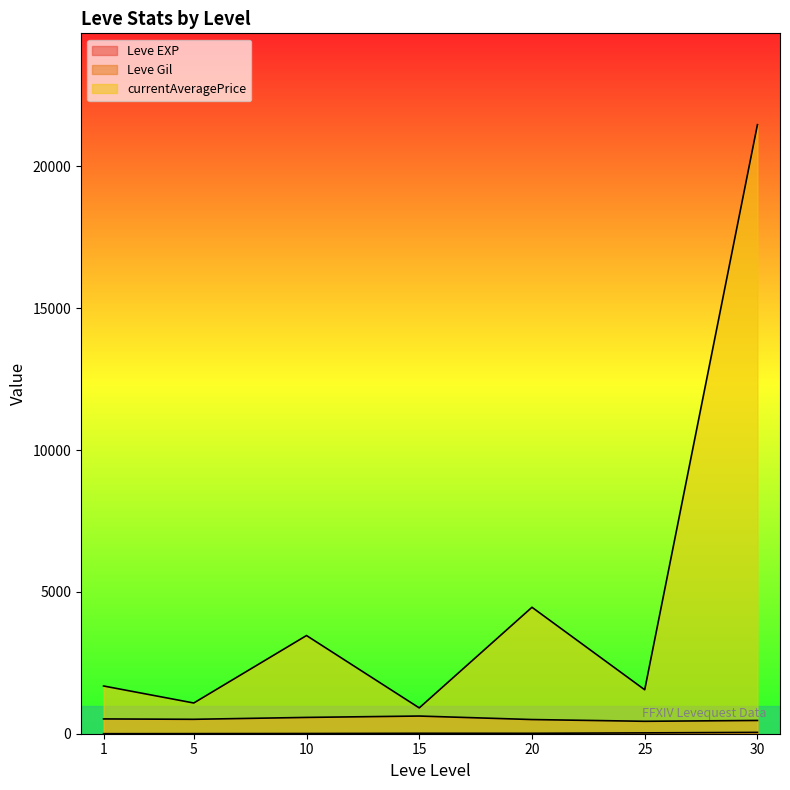

Is the value of Leve EXP at 20 greater than the value of Leve Gil at 5?

No